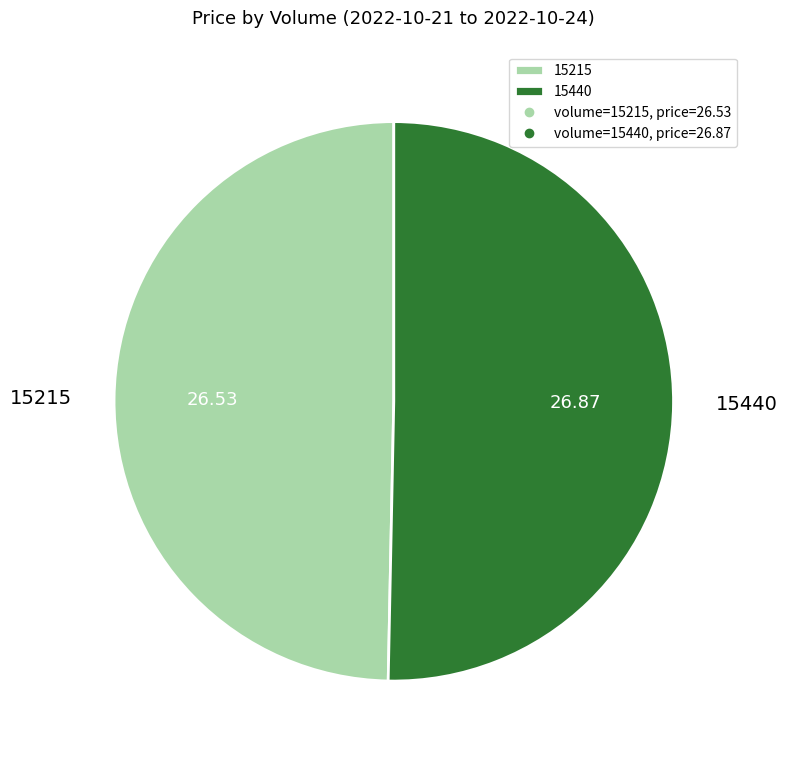

Do 15440 and 15215 together represent more than half of the pie?

Yes